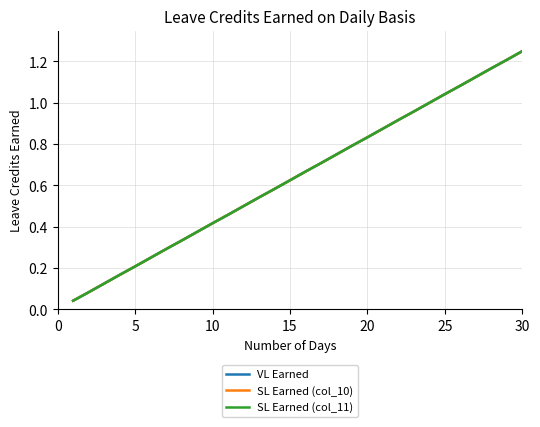

What is the difference between the maximum and second lowest values in the SL Earned (col_11) series?

1.2